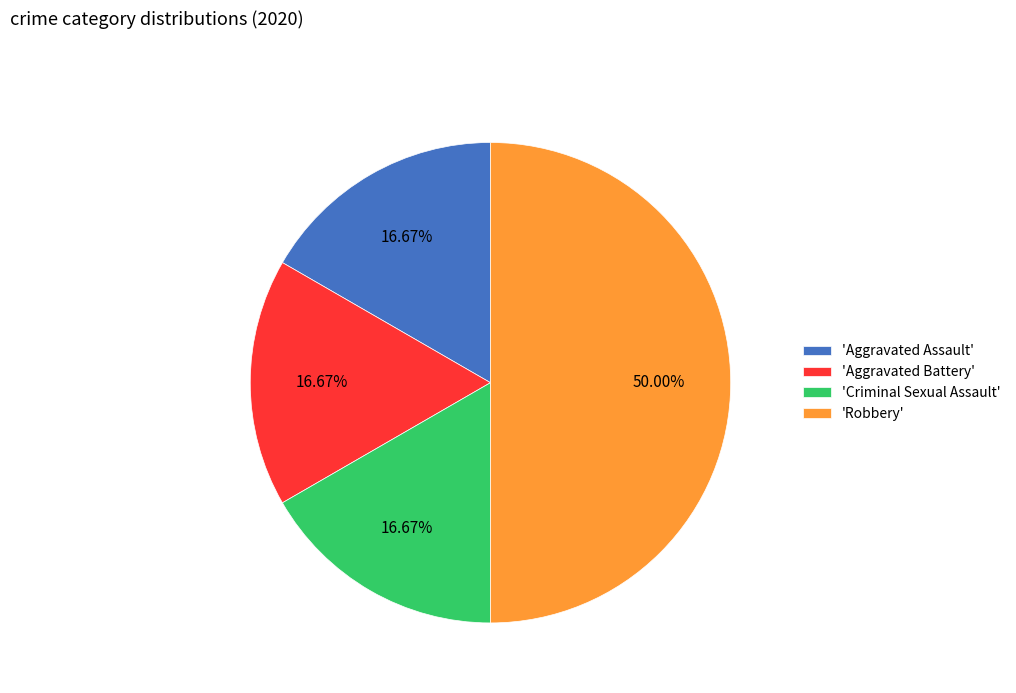

What is the ratio of the value at 'Criminal Sexual Assault' to the value at 'Aggravated Assault'?

1.0